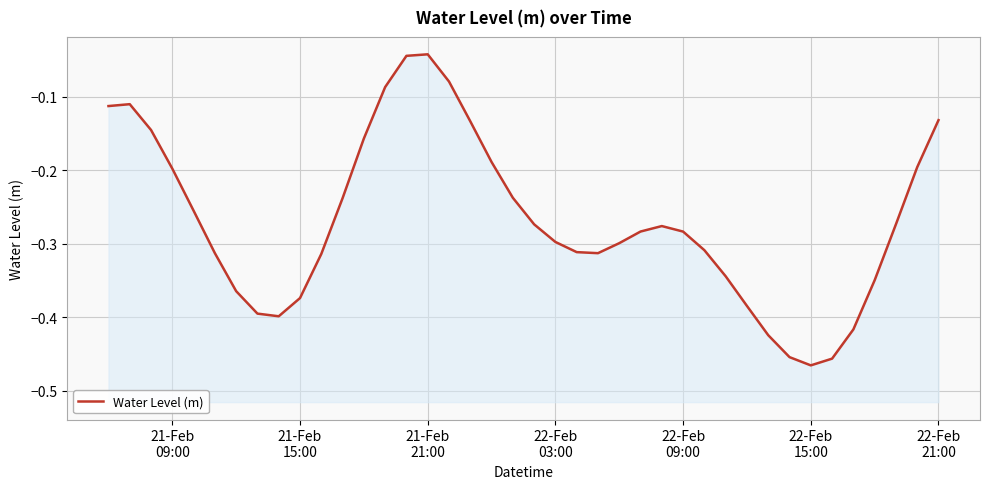

Reading left to right, extract all data points from this chart.

-0.1	-0.1	-0.1	-0.2	-0.3	-0.3	-0.4	-0.4	-0.4	-0.4	-0.3	-0.2	-0.2	-0.1	-0.0	-0.0	-0.1	-0.1	-0.2	-0.2	-0.3	-0.3	-0.3	-0.3	-0.3	-0.3	-0.3	-0.3	-0.3	-0.3	-0.4	-0.4	-0.5	-0.5	-0.5	-0.4	-0.3	-0.3	-0.2	-0.1